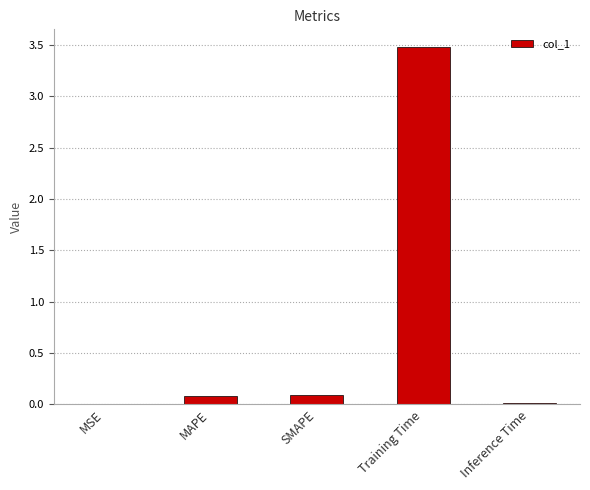

What is the maximum value shown in the chart?

3.5